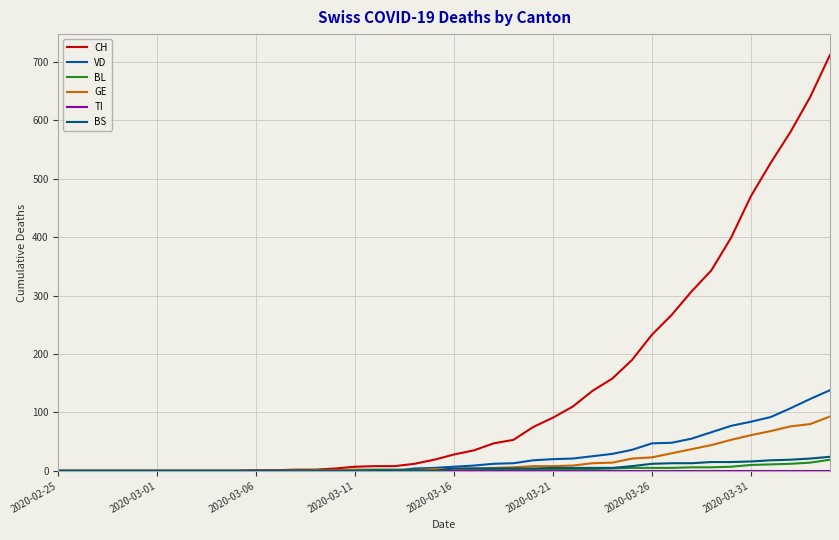

Which series has the widest spread of values?

CH